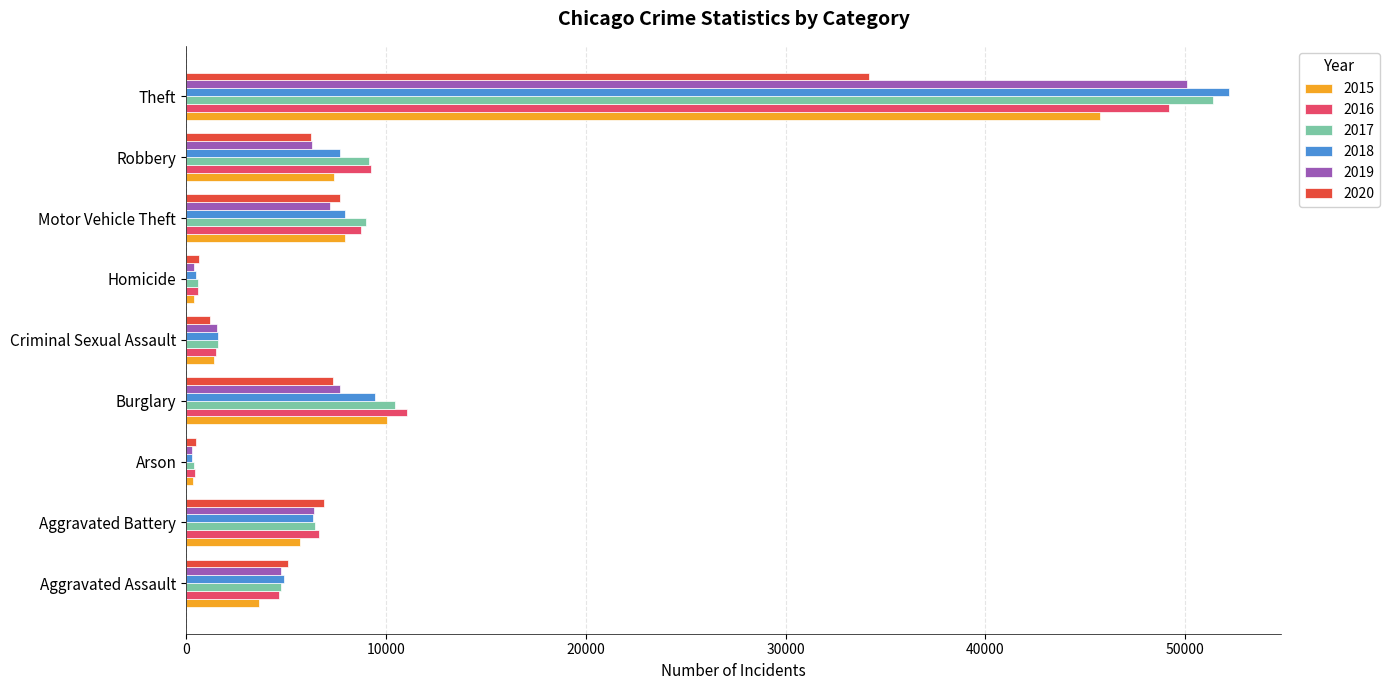

Which series changed the most between Aggravated Assault and Theft?

2018